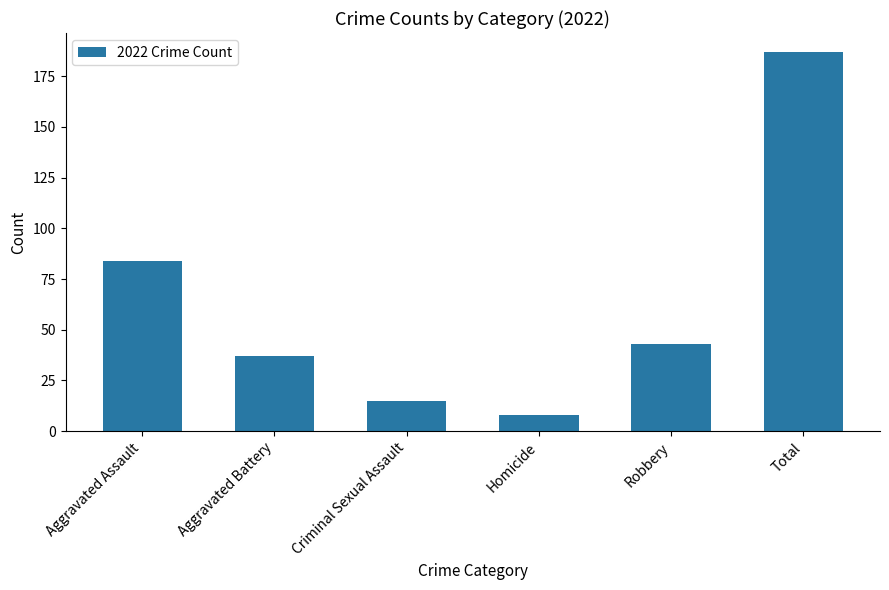

What is the label of the 6th bar from the right?

Aggravated Assault